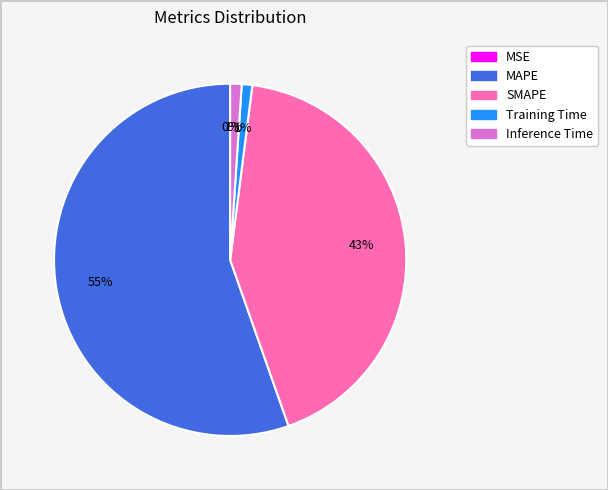

True or false: Inference Time accounts for 11% of the total.

False